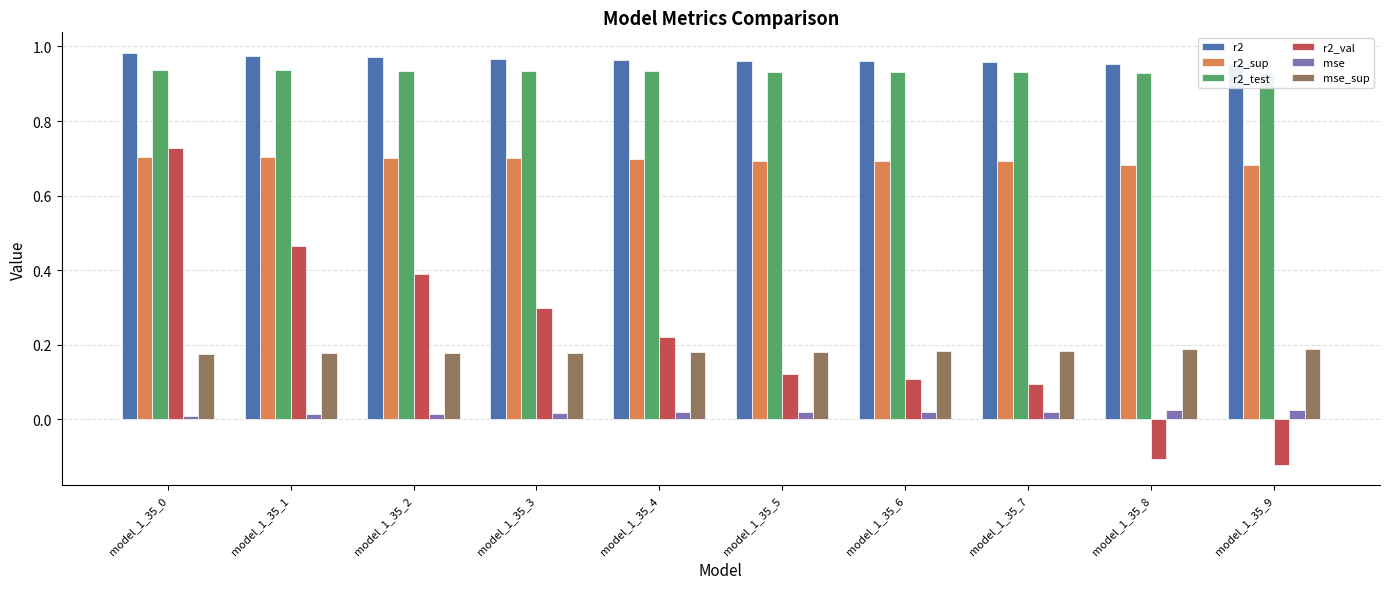

Which series has the largest total across all categories?

r2